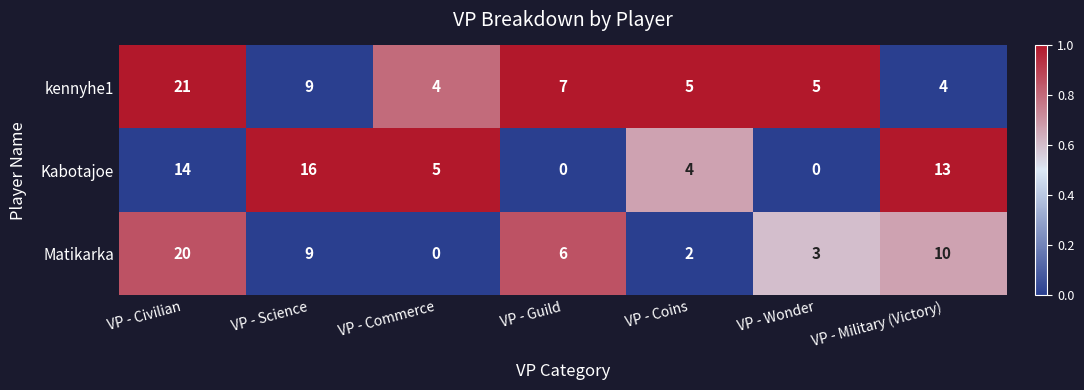

Which category has the highest value in the kennyhe1 series?

VP - Civilian